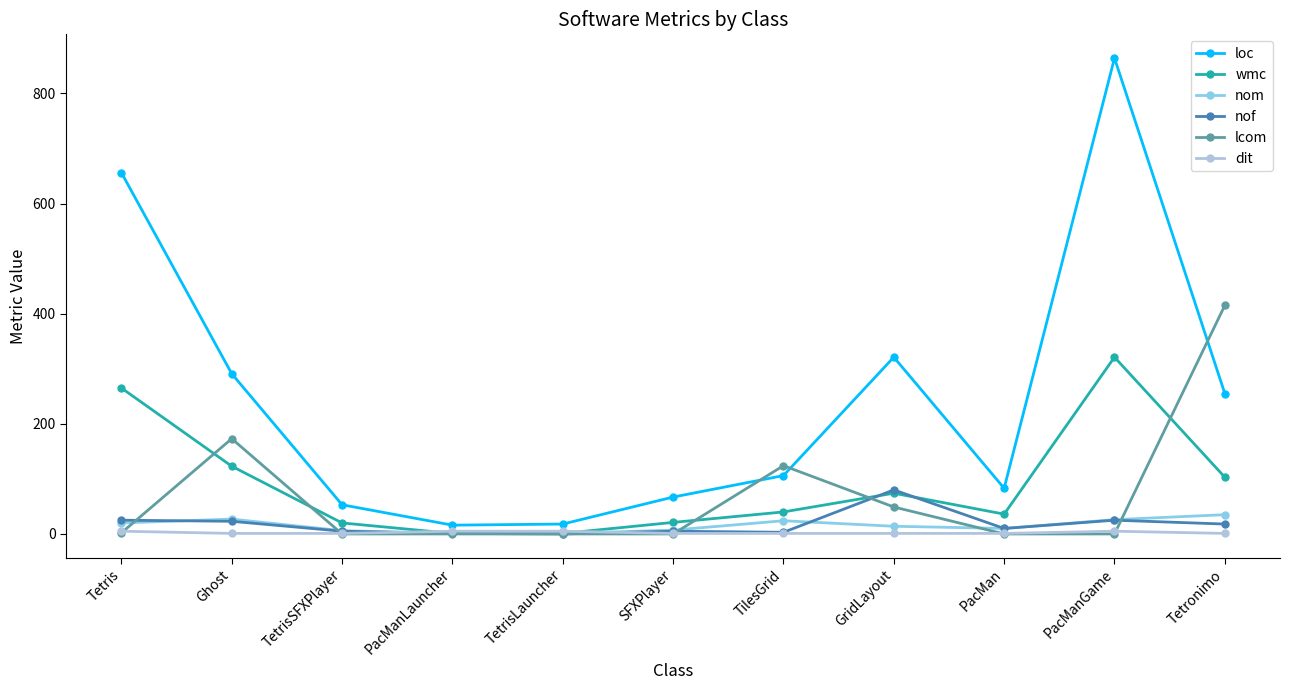

Which series has the largest total across all categories?

loc